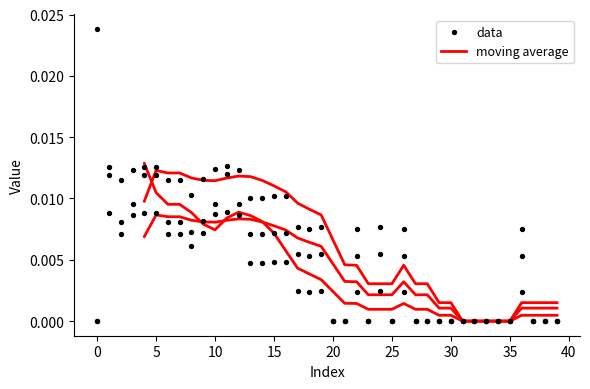

Which series has the largest total across all categories?

data